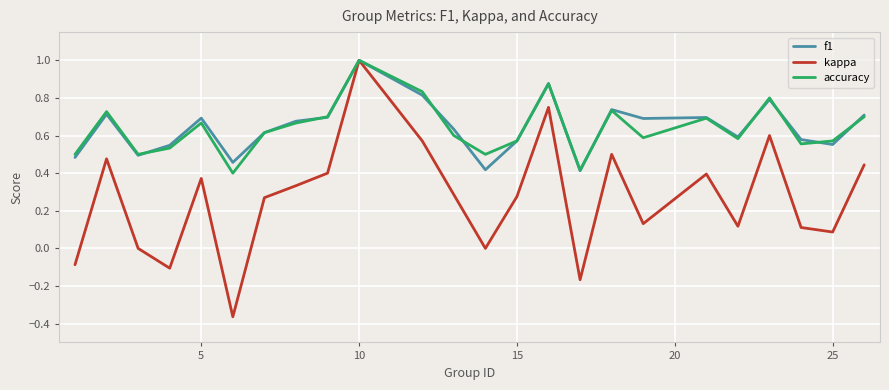

Which series has the largest range (max minus min)?

kappa